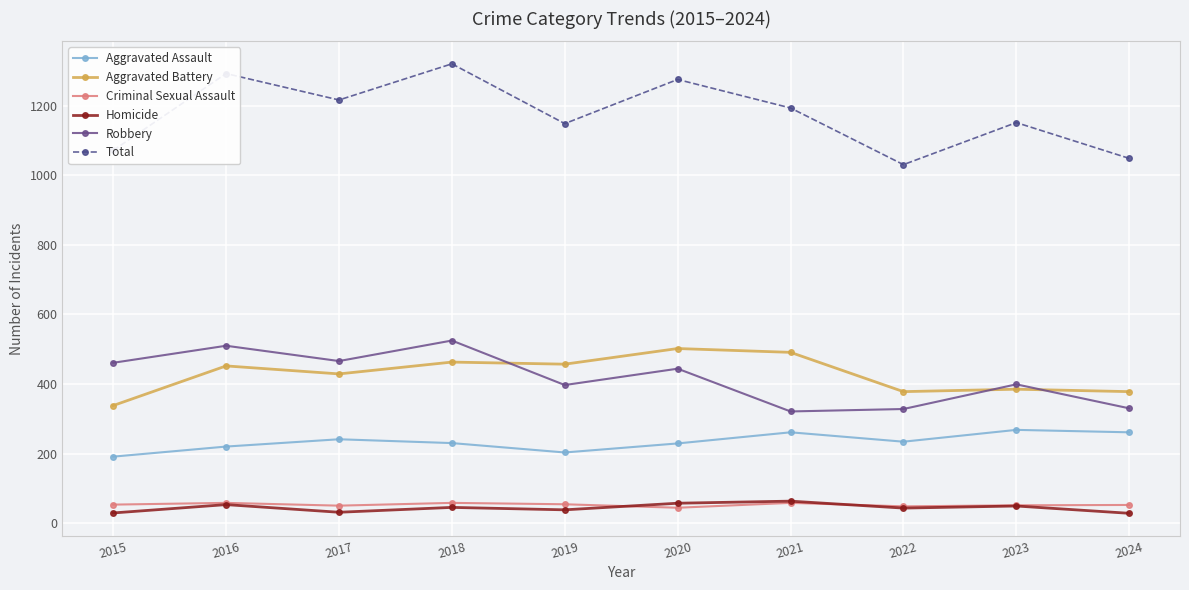

At which label is Aggravated Battery closest to 420?

2017